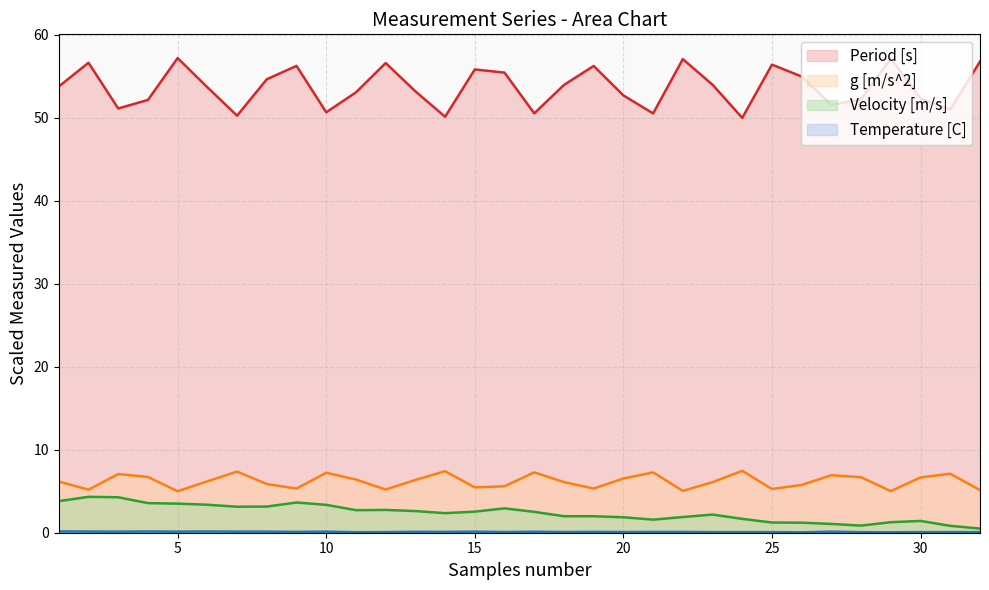

True or false: Velocity [m/s] and Temperature [C] intersect in this chart.

False